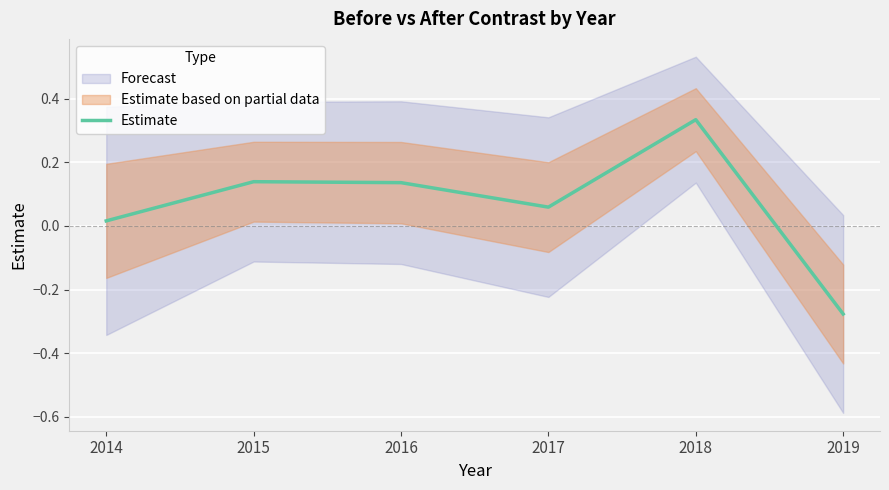

What is the change in value from 2014 to 2019?

-0.3